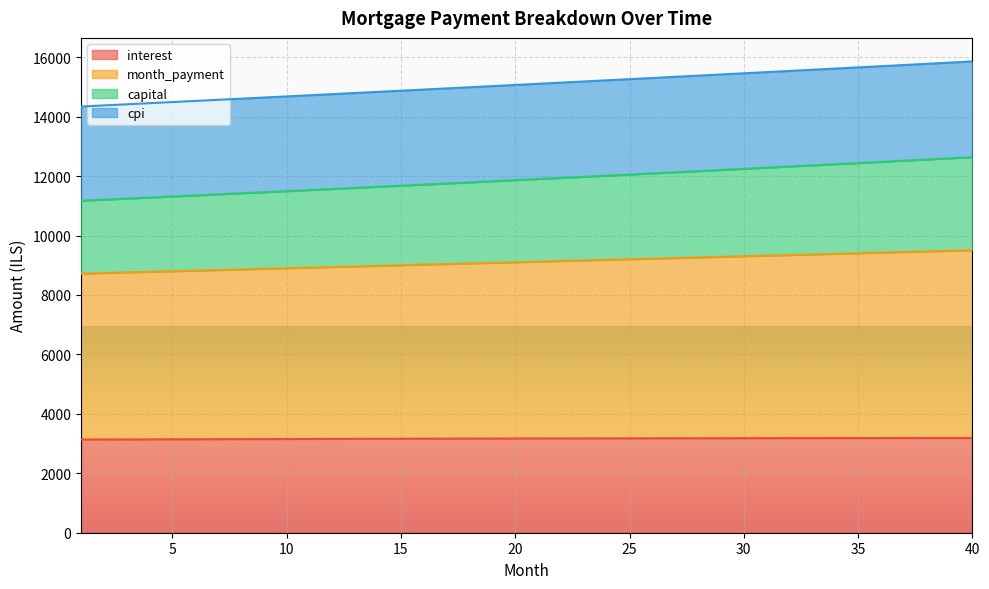

What is the minimum value for interest?

3134.9